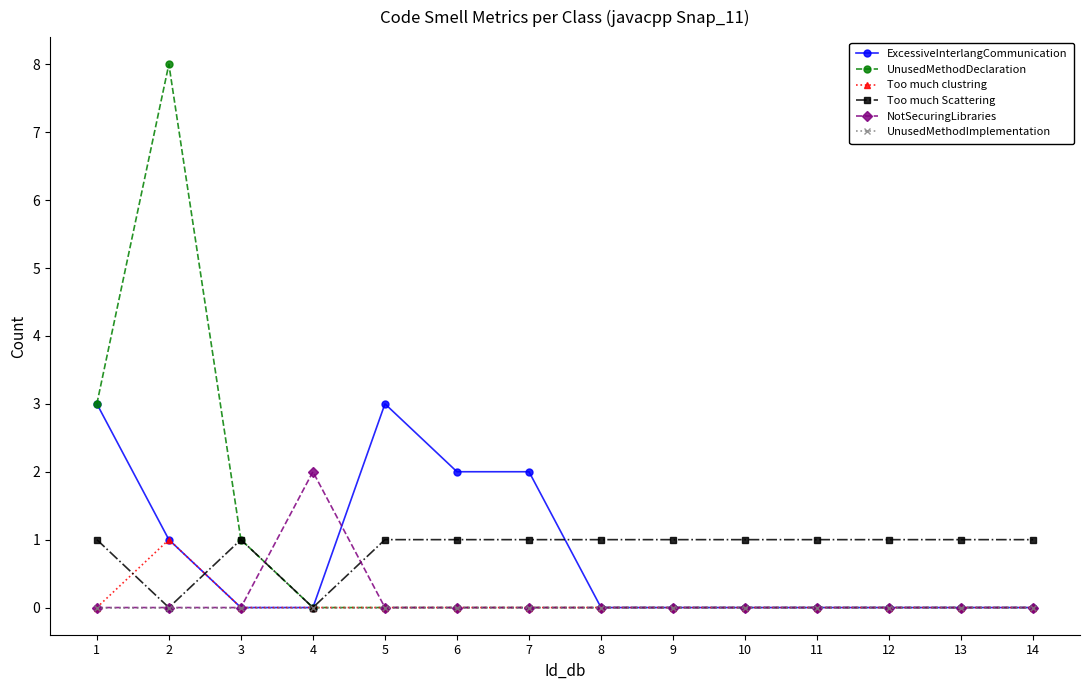

Is it true that UnusedMethodDeclaration equals 0 at 6?

True